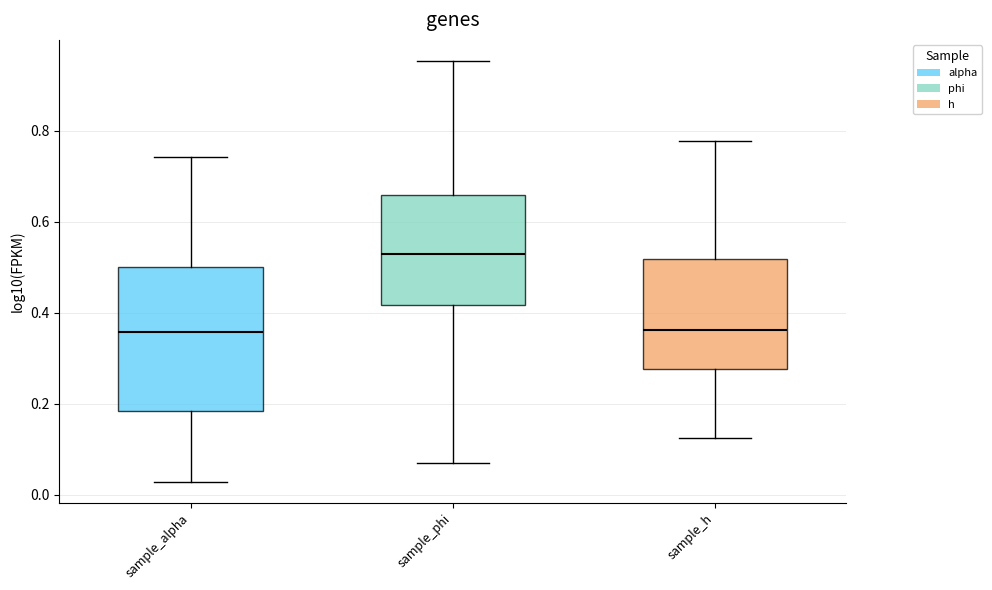

Reading left to right, read every box against the y-axis: the position of its median line, the range the box covers, and the ends of its whiskers. The values are not printed on the chart, so give them approximately, as read against the axis.

sample_alpha: median 0.36, box 0.18 to 0.50, whiskers 0.02 to 0.74
sample_phi: median 0.52, box 0.42 to 0.66, whiskers 0.08 to 0.96
sample_h: median 0.36, box 0.28 to 0.52, whiskers 0.12 to 0.78